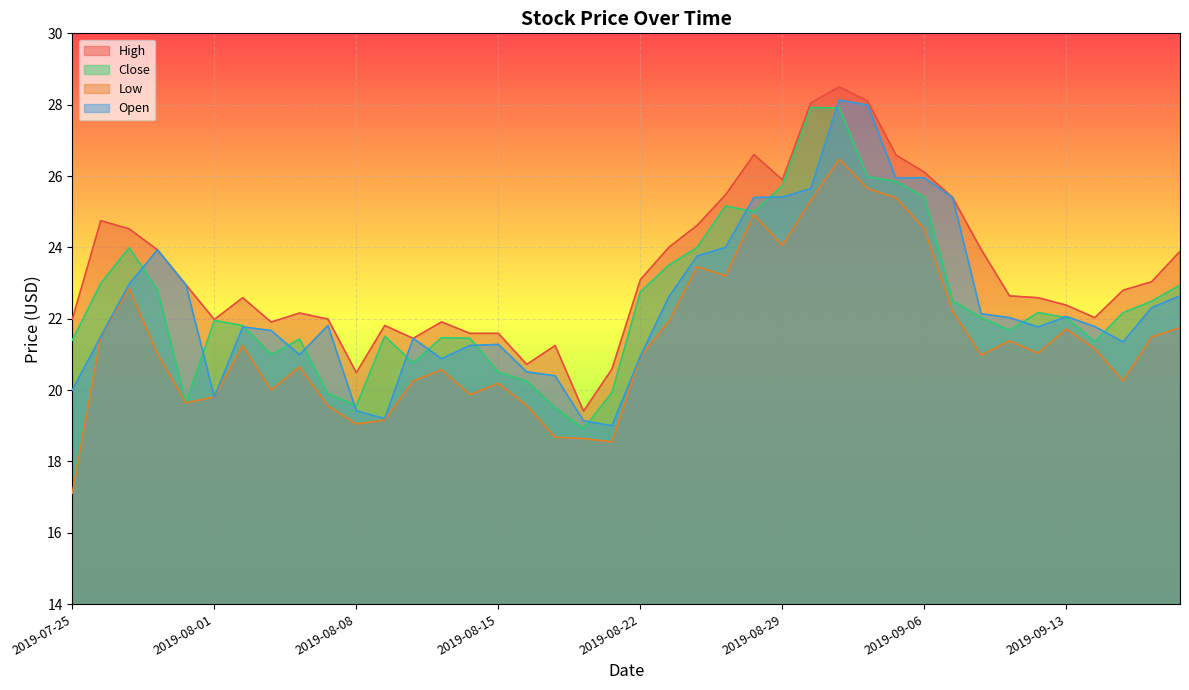

How many lines are shown in the chart?

4